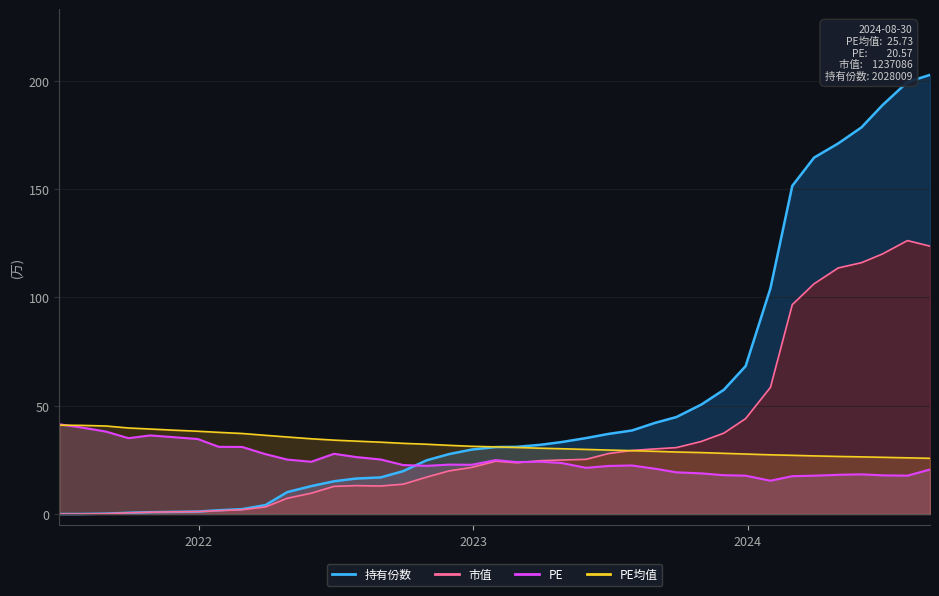

At how many categories does at least one series exceed 188?

3